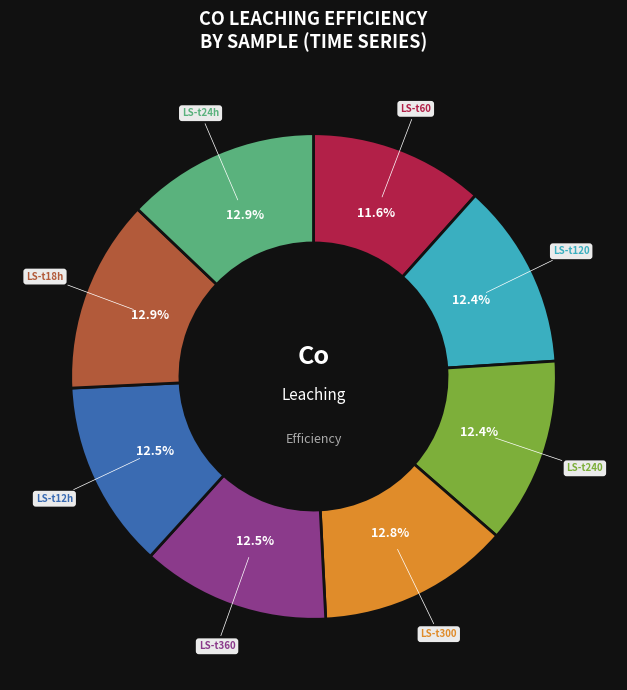

Which slice is the smallest?

LS-t60